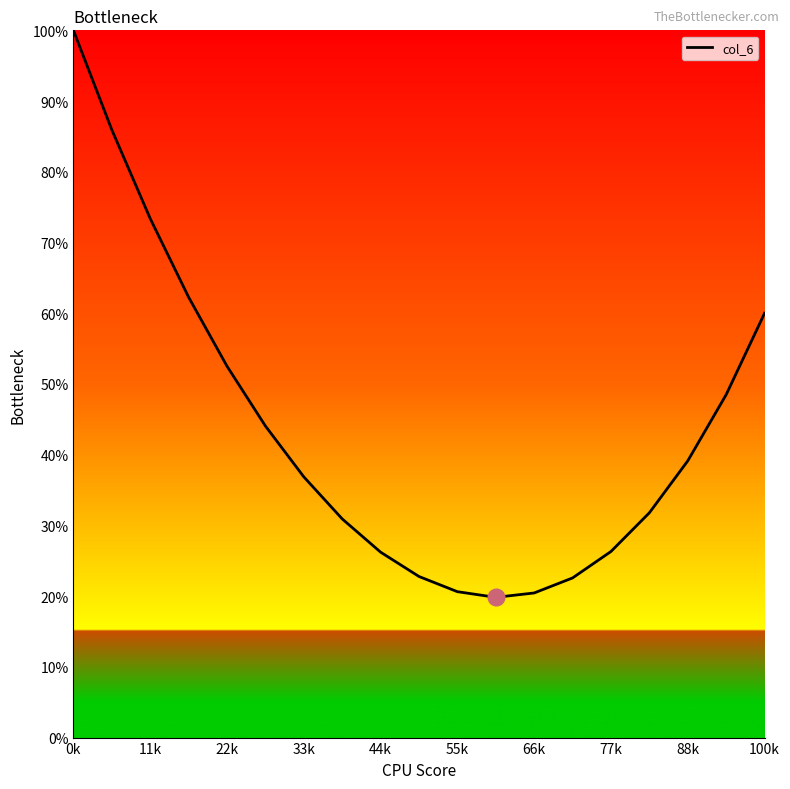

What is the smallest value displayed?

19.8